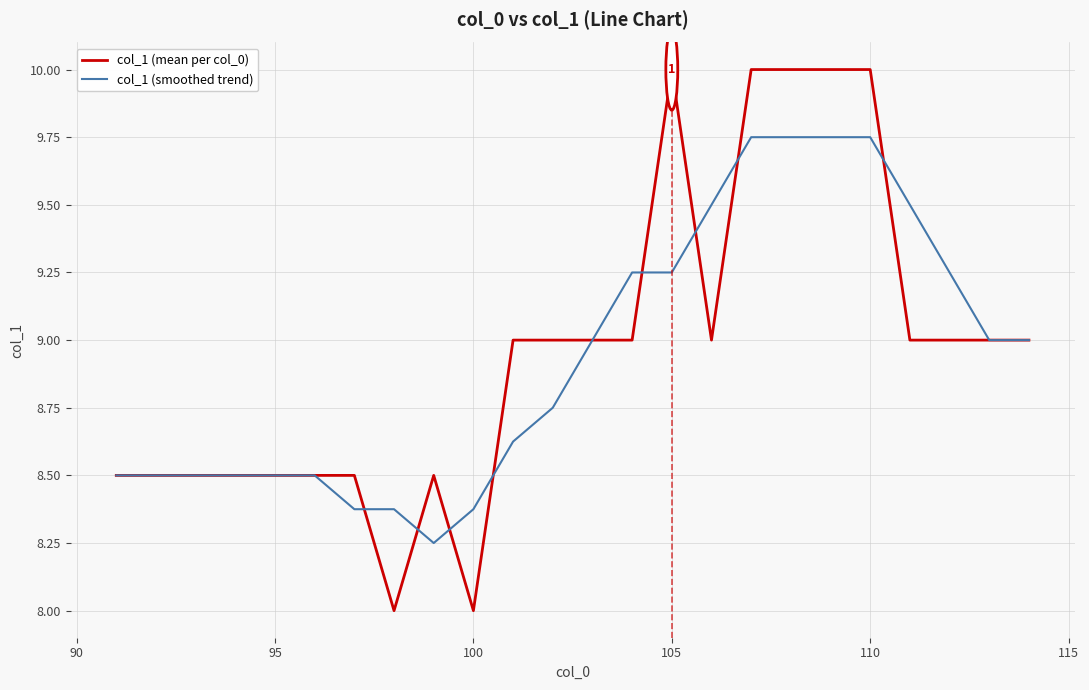

True or false: col_1 (mean per col_0) and col_1 (smoothed trend) cross at least once.

True